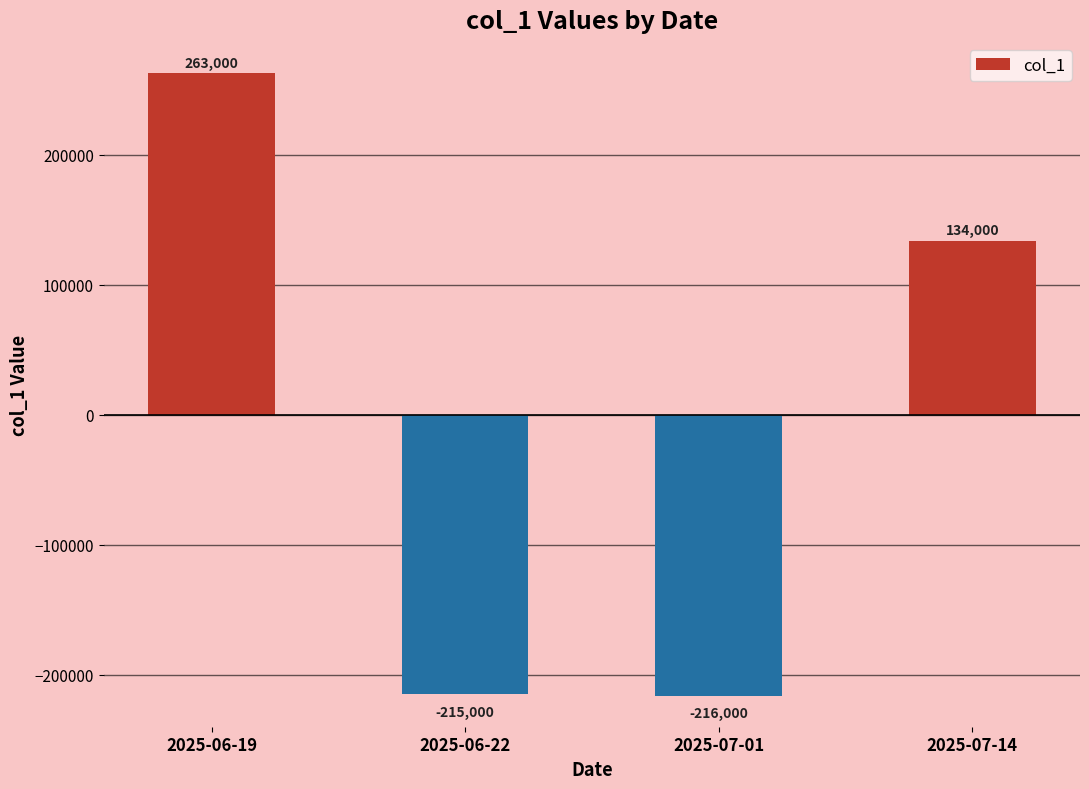

True or false: the data shows 134000 at 2025-07-14.

True